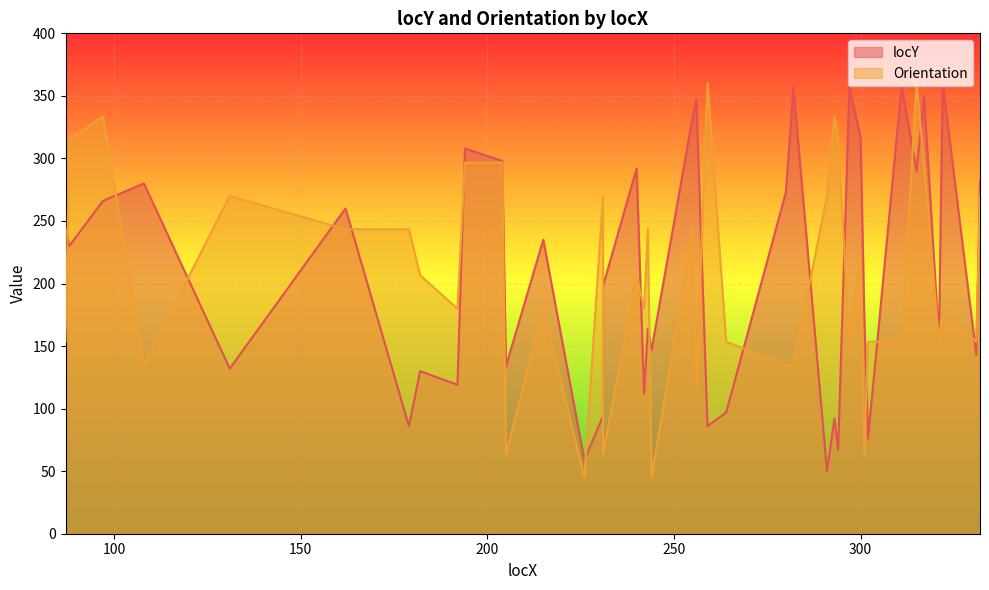

At how many categories does at least one series exceed 293?

16